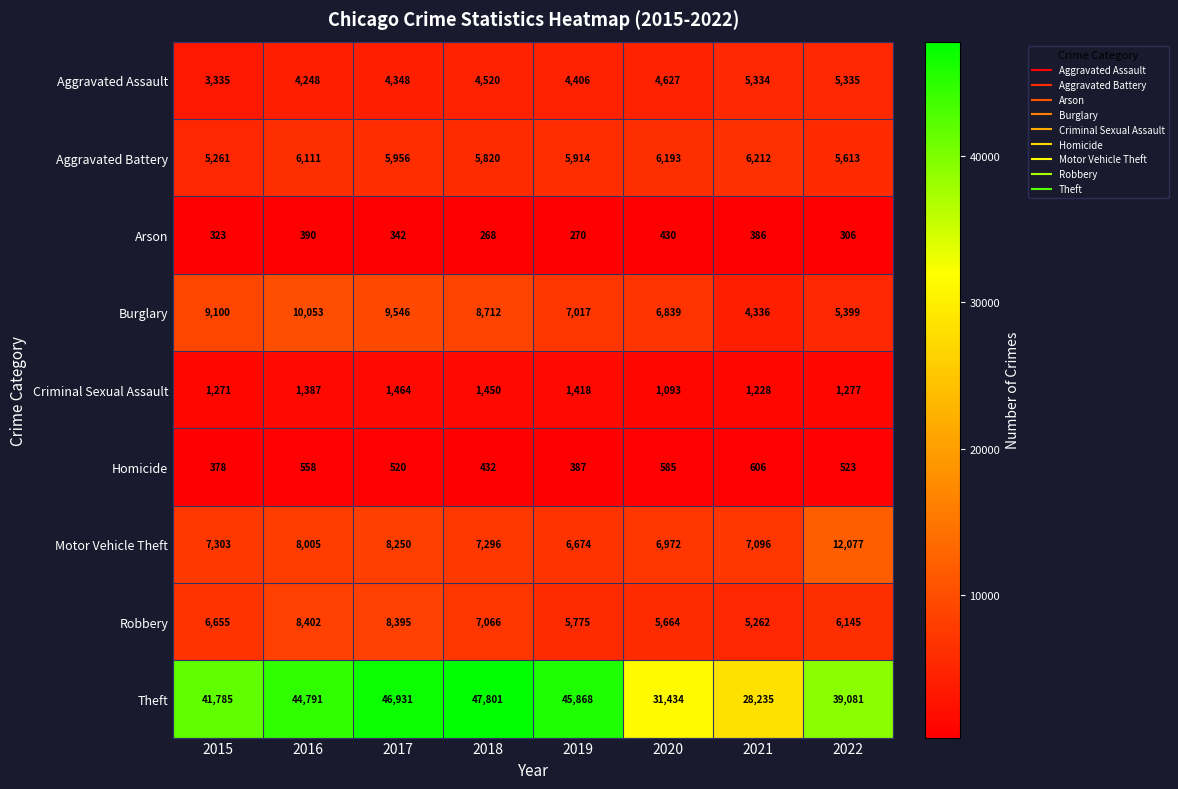

How many values in the Arson series are below 342?

4